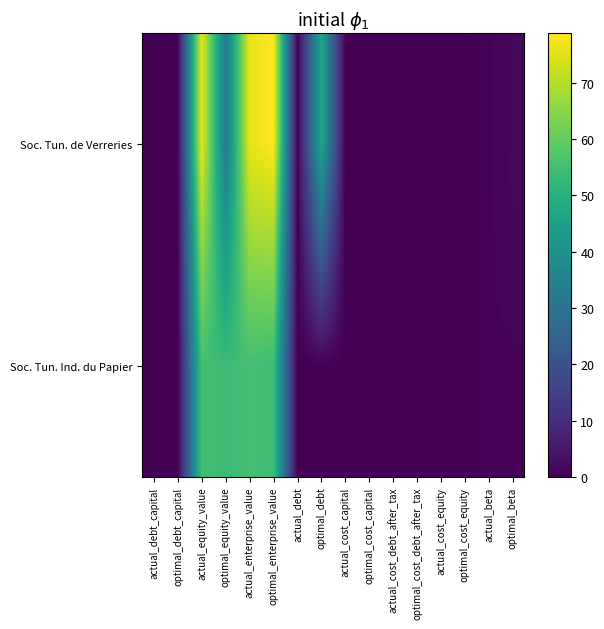

Which series changed the most between optimal_cost_equity and actual_beta?

Soc. Tun. Ind. du Papier